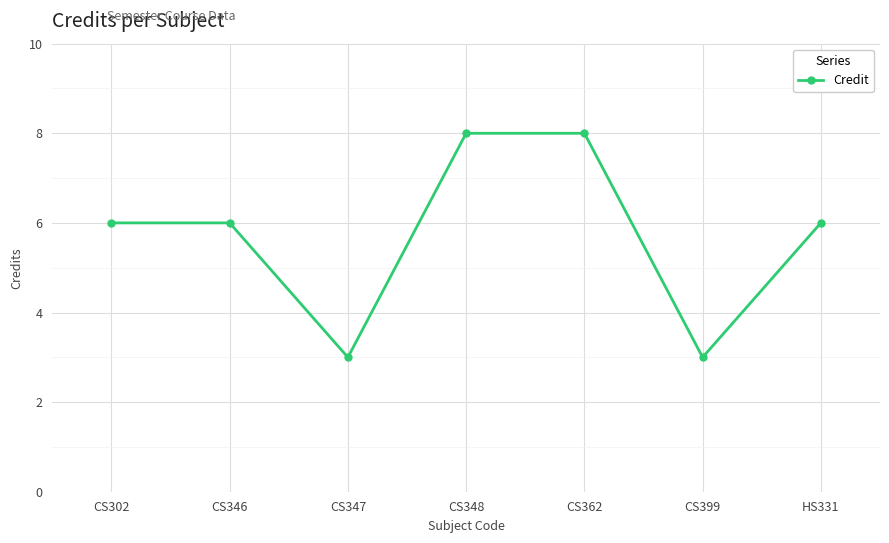

What is the greatest value displayed?

8